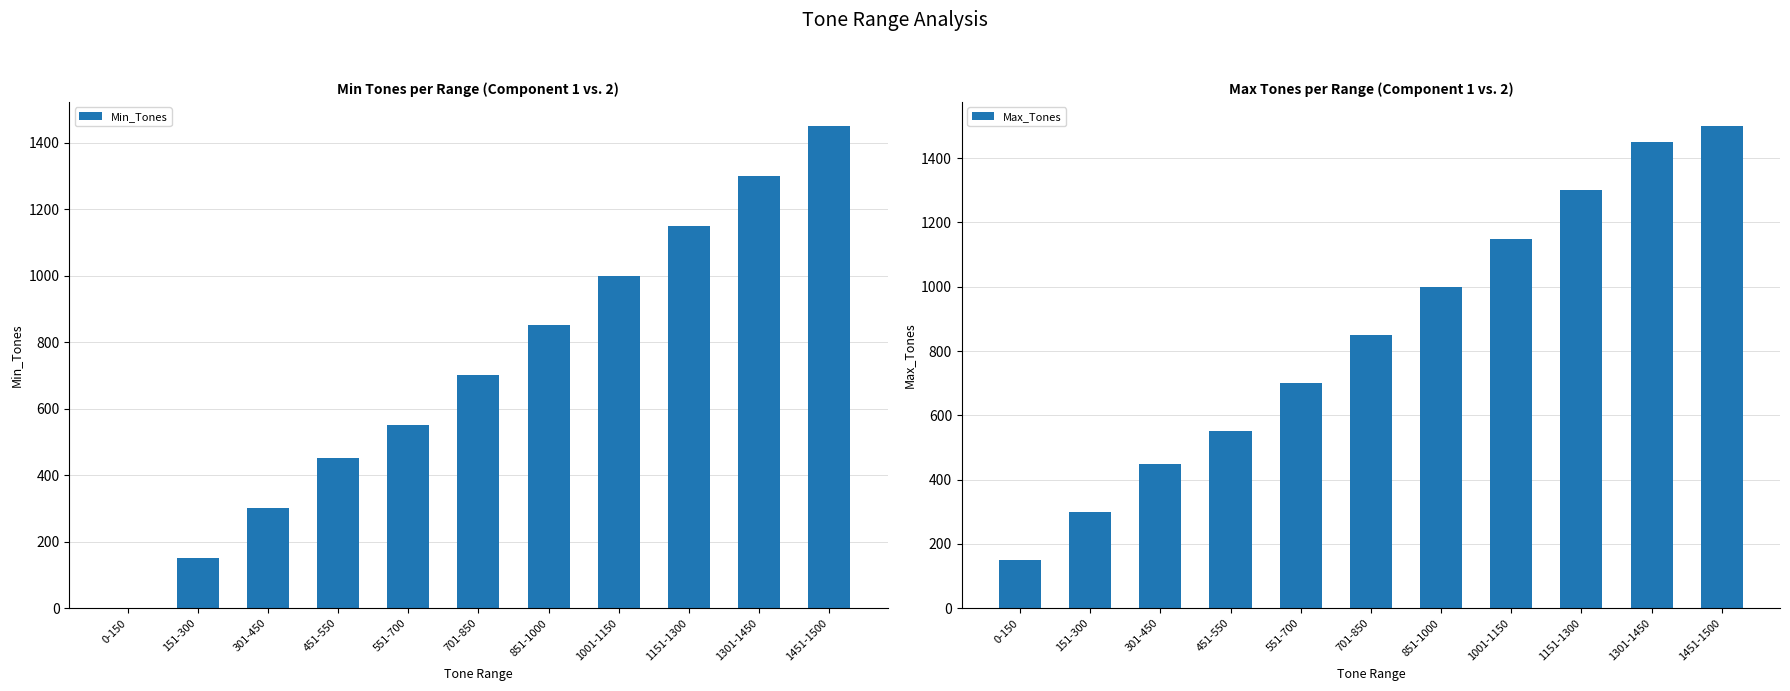

What is the minimum value for Max_Tones?

150